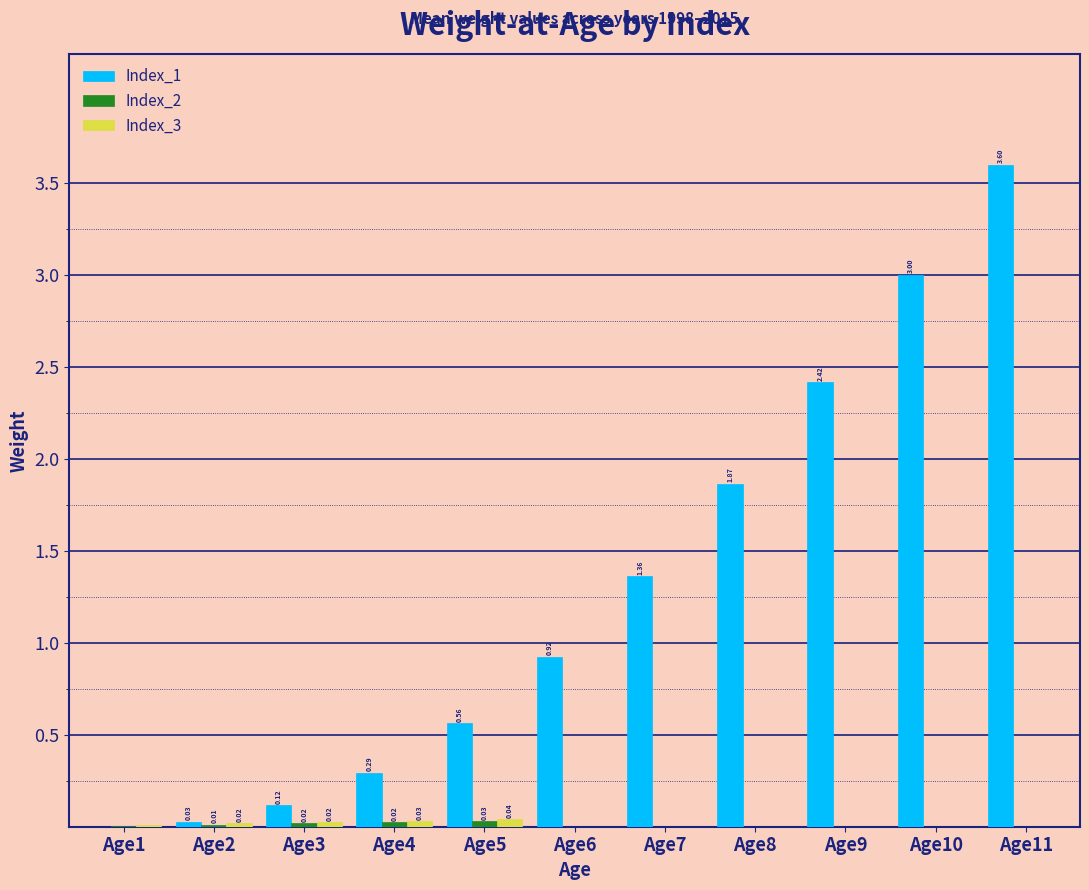

Which series has the largest total across all categories?

Index_1